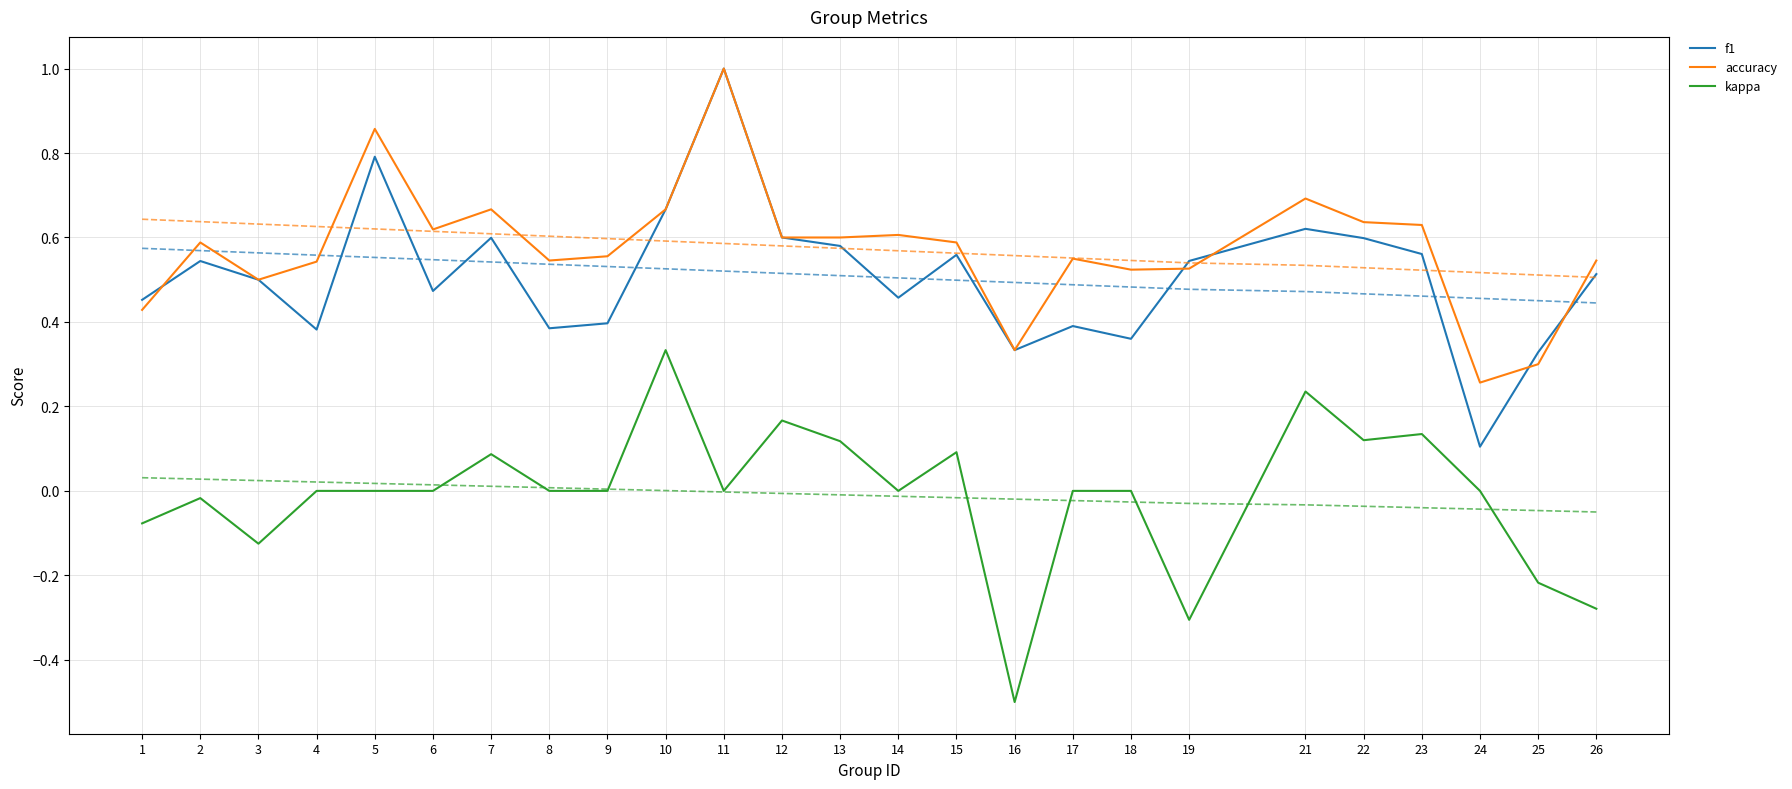

How many lines are shown in the chart?

3